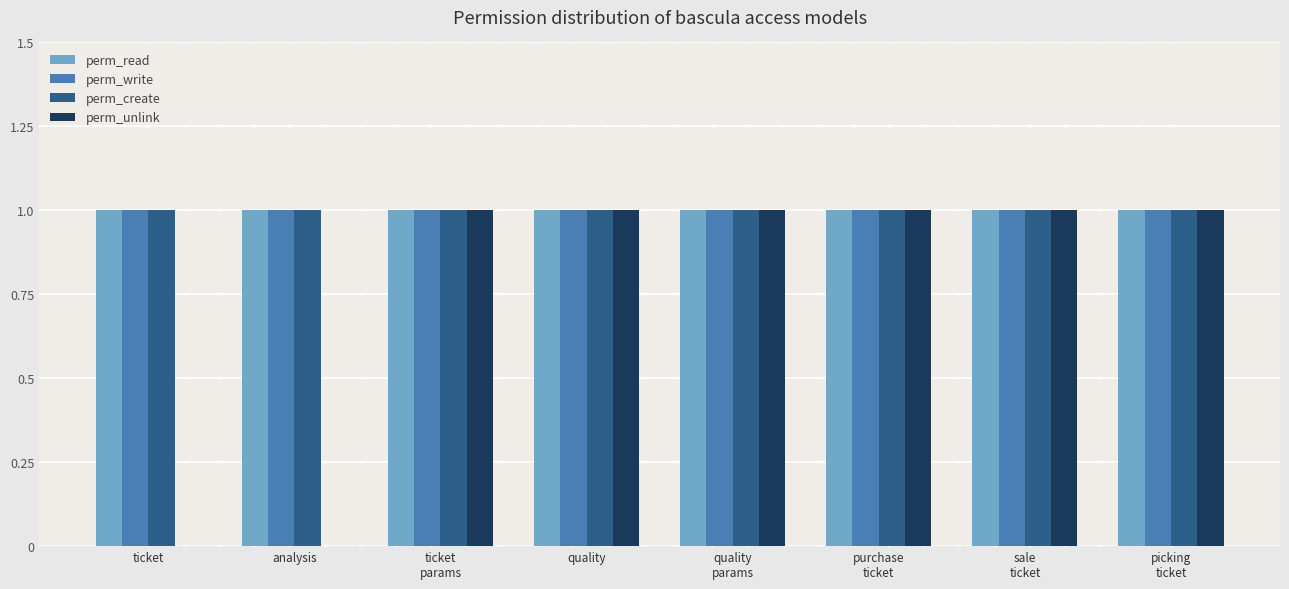

Count the number of categories in the chart.

8